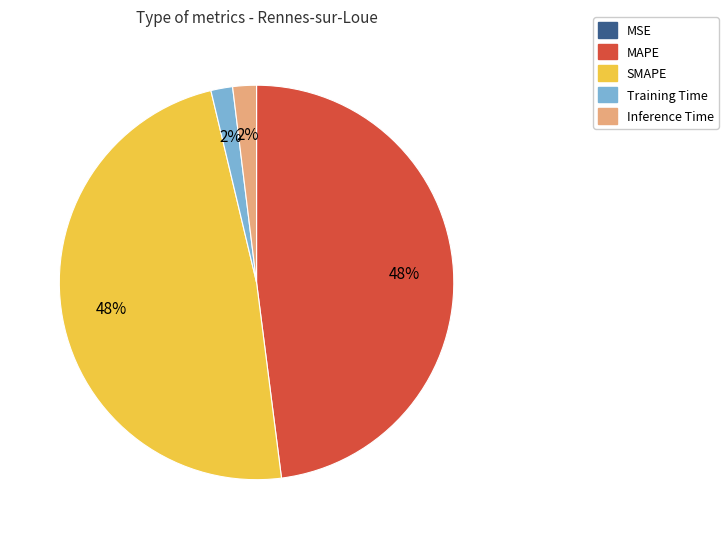

The Training Time slice represents 2% of the pie. True or false?

True